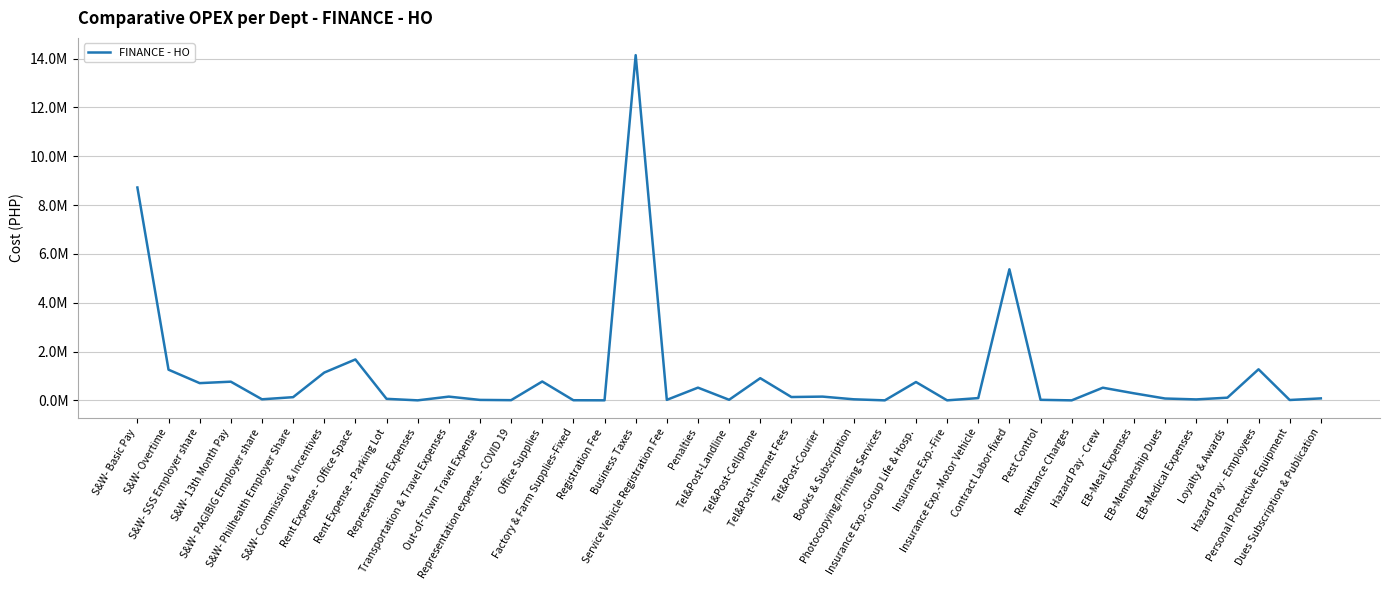

Does the chart display data point markers on the line(s)?

No